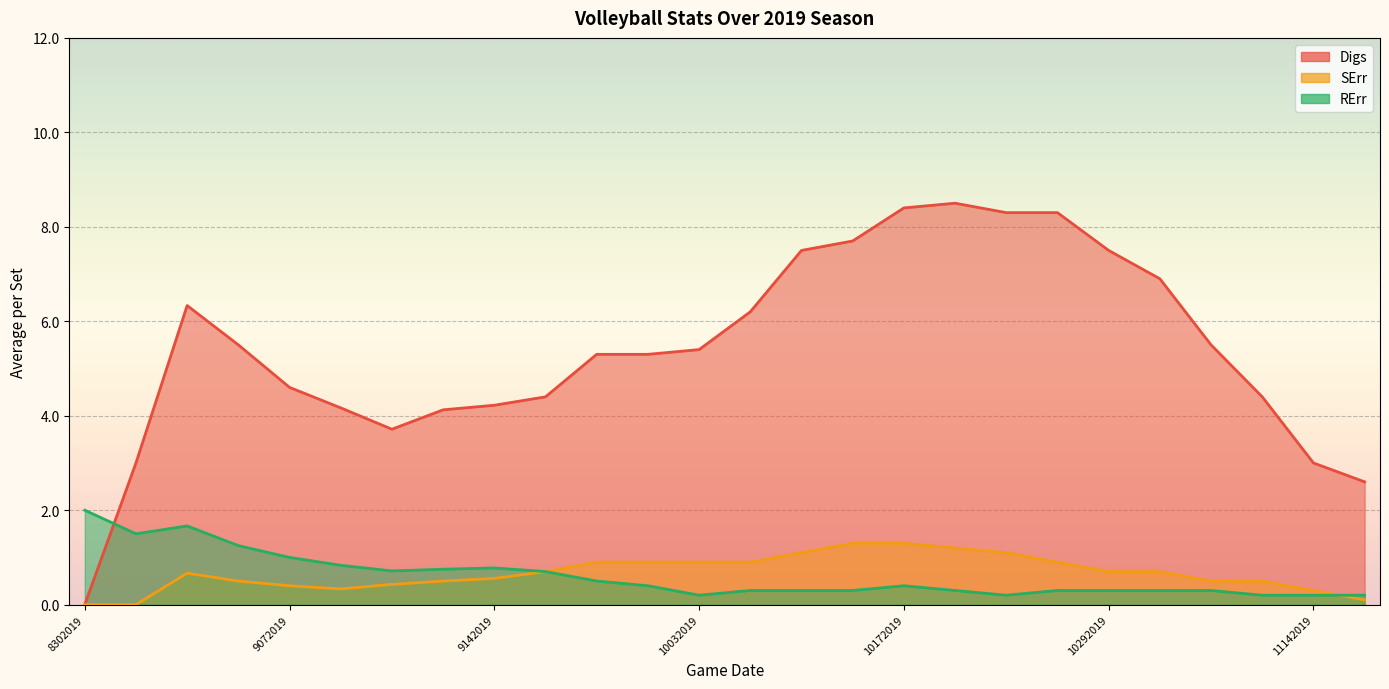

At which category does the chart reach its peak across all series?

10222019